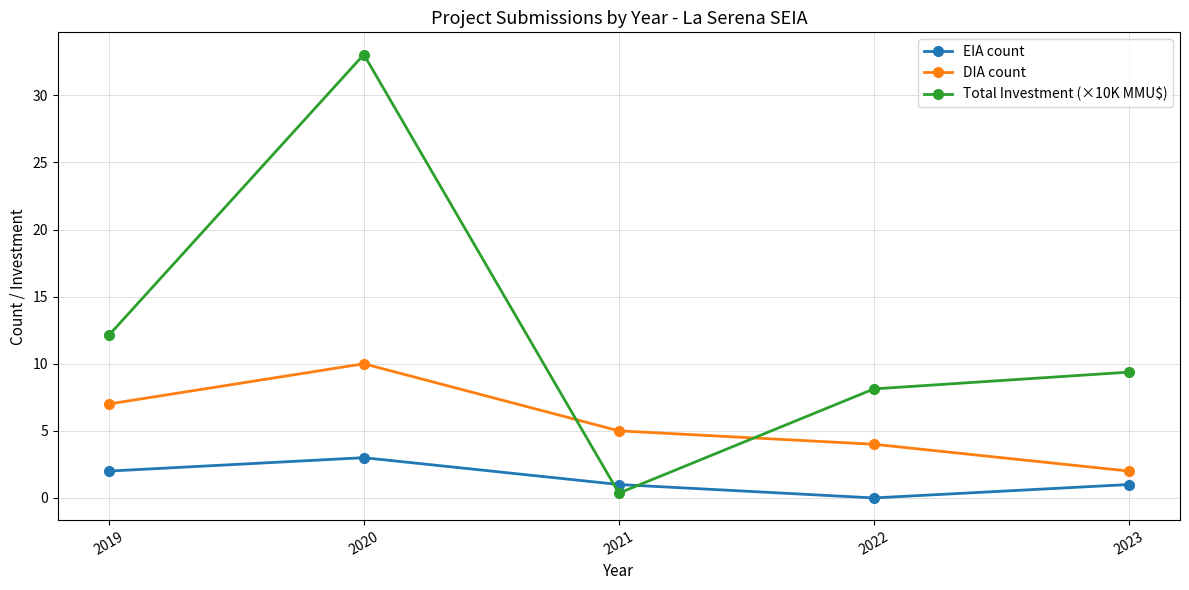

What is the maximum value shown in the chart?

33.0